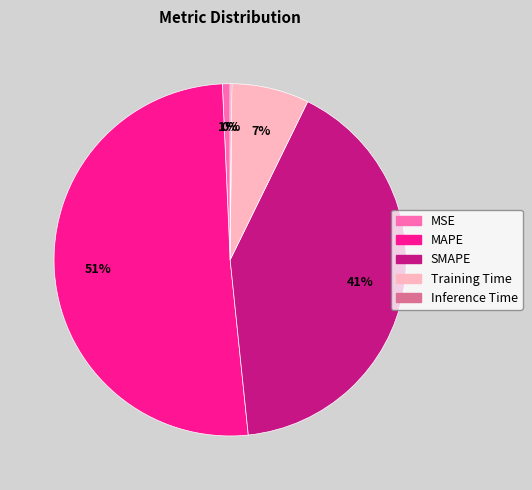

To the nearest percent, what is the difference between the largest and smallest slice percentages?

51%